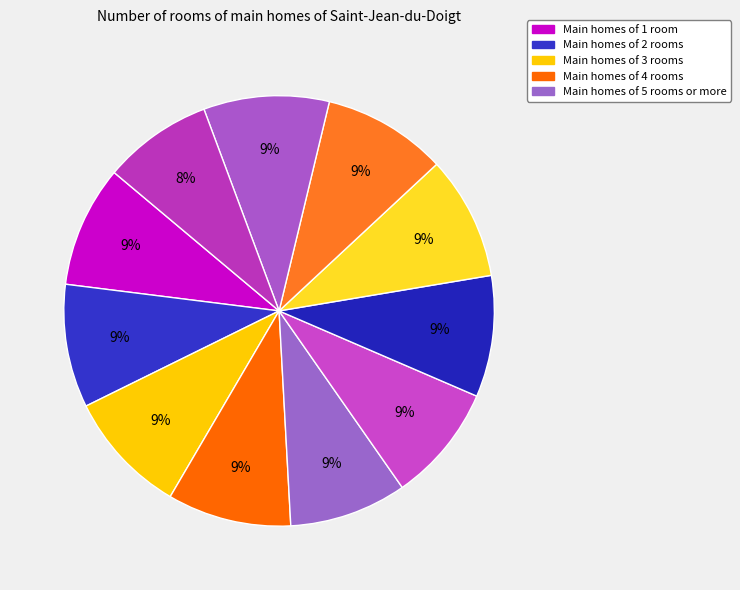

How many slices are in this pie chart?

11